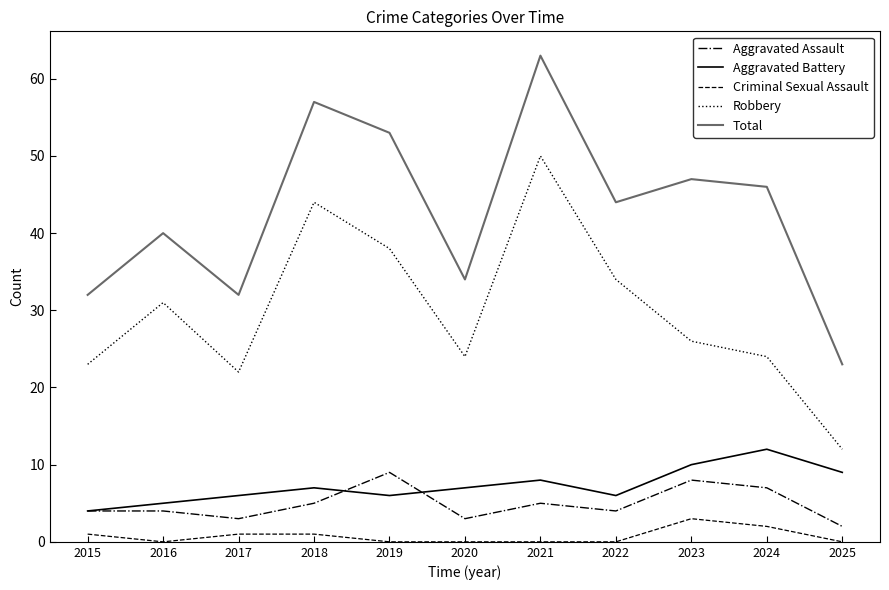

True or false: Robbery and Total cross at least once.

False